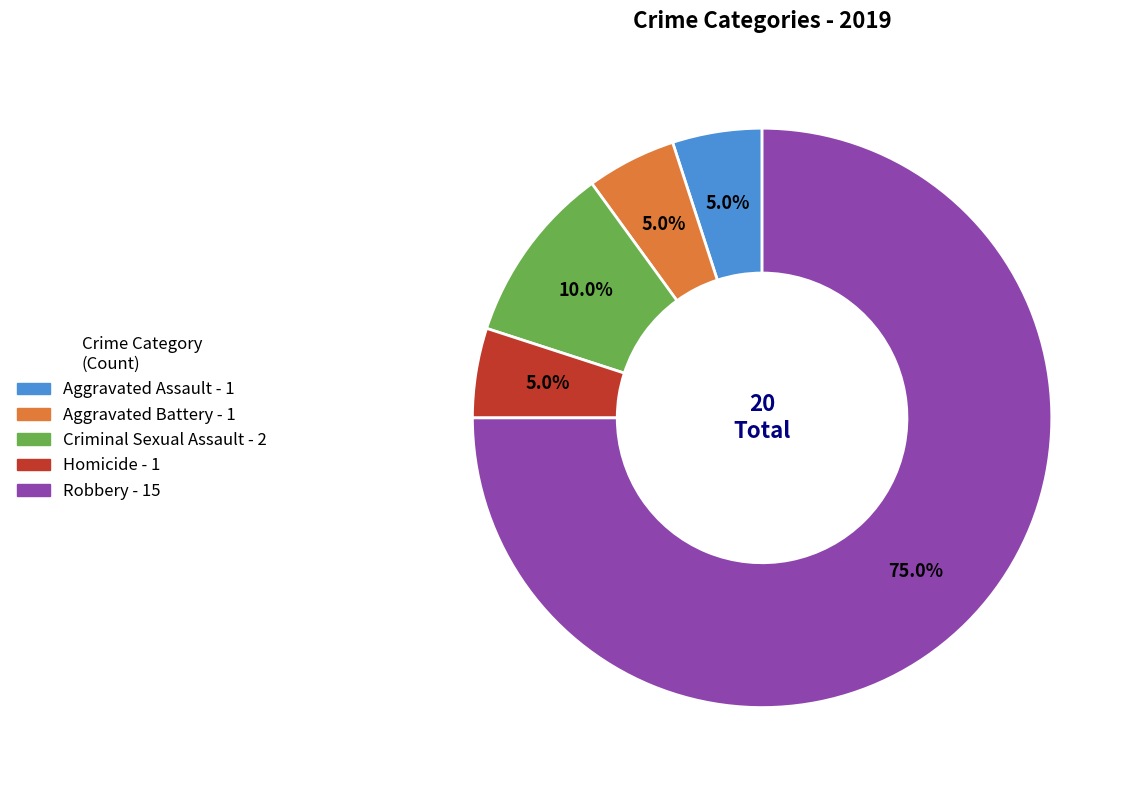

Count the number of slices in the pie.

5